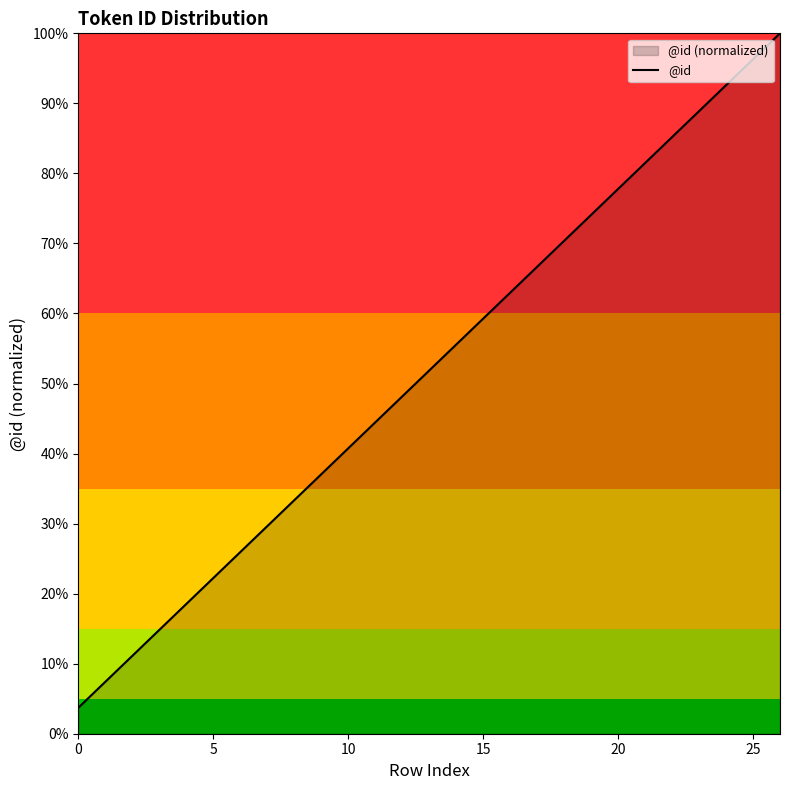

How many lines are shown in the chart?

1